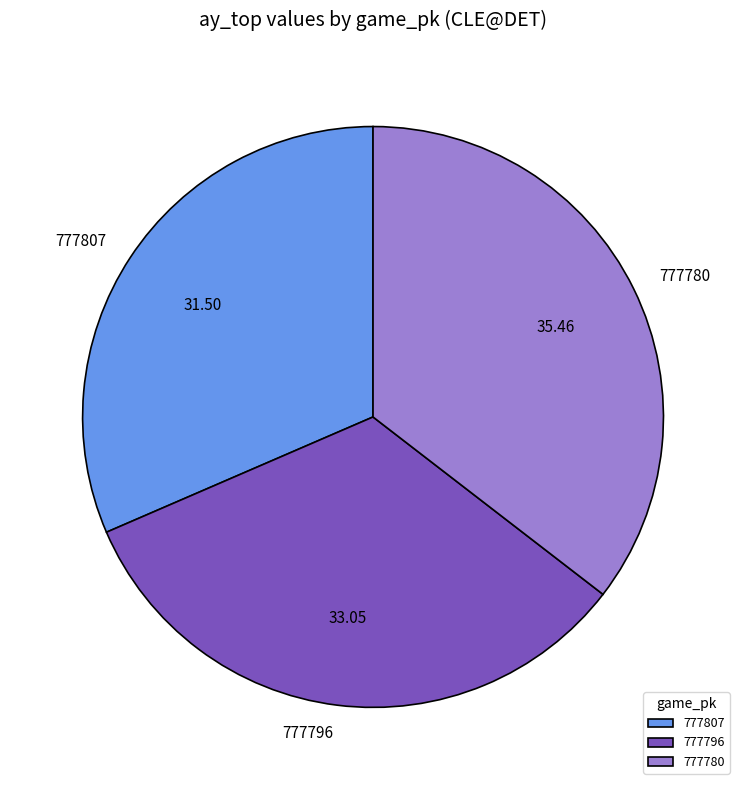

Rank the categories by value from lowest to highest.

777807, 777796, 777780